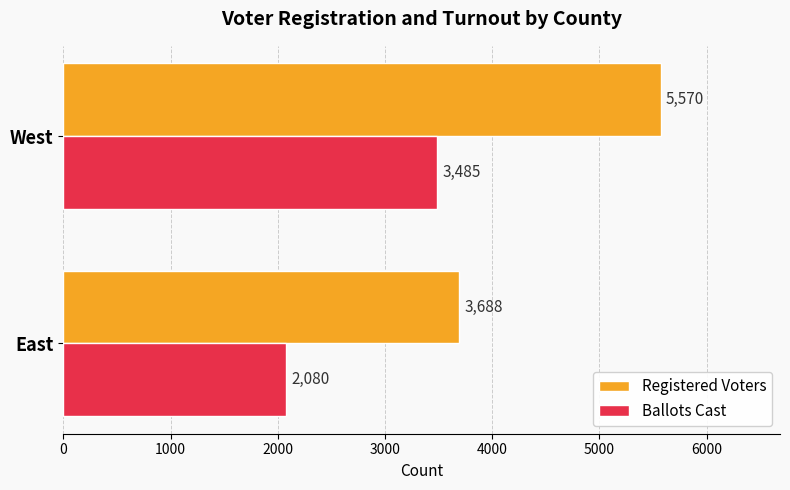

At which category does the chart reach its minimum across all series?

East